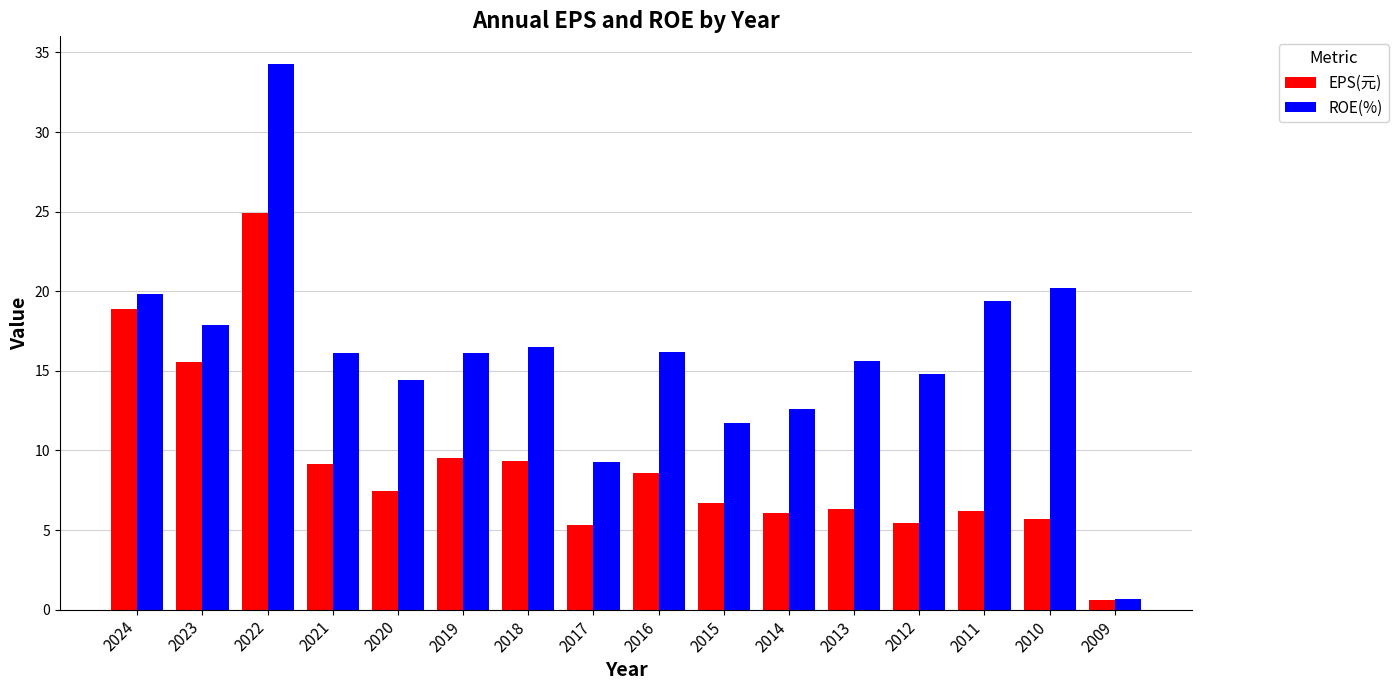

How many bars are there in total?

32